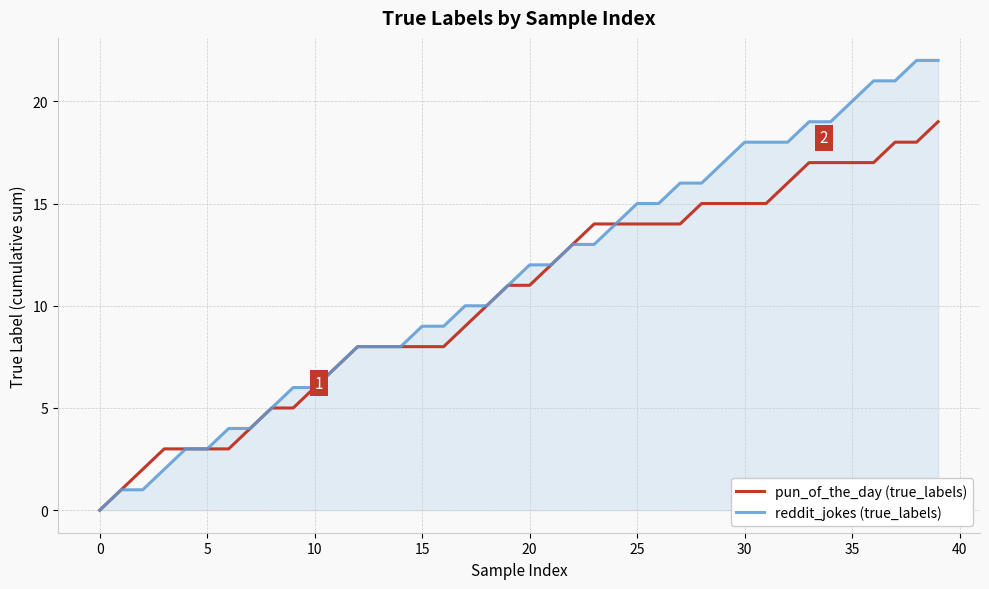

Is this an area chart (filled region under the line)?

No